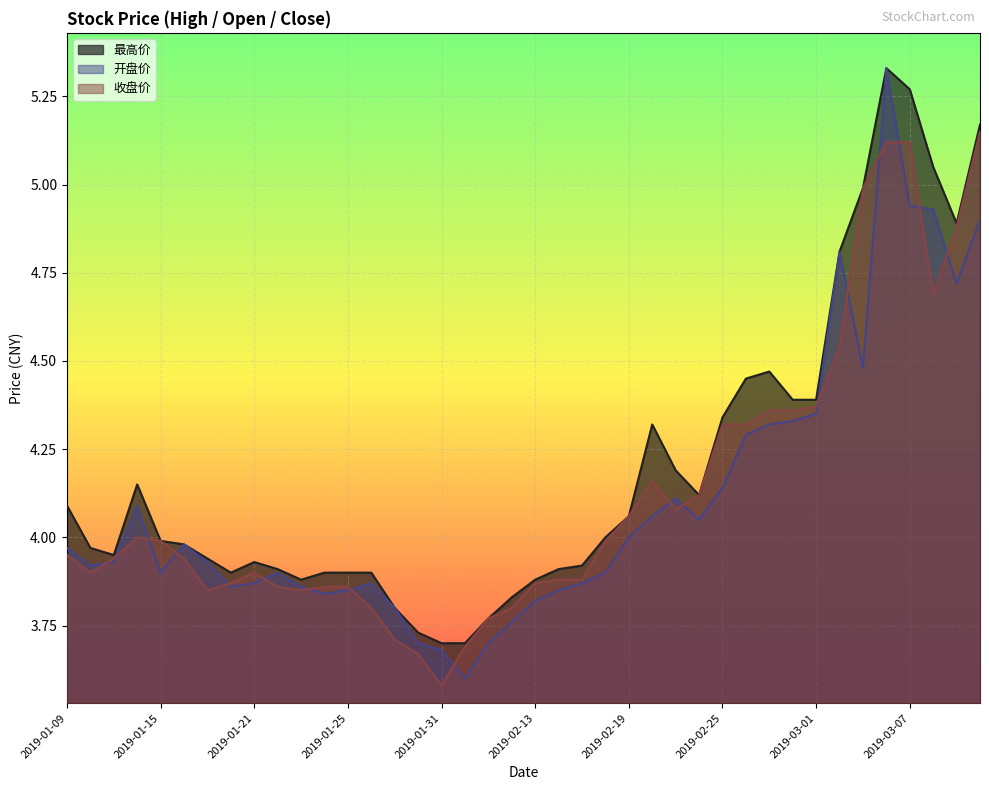

Is it true that 收盘价 equals 4.2 at 2019-02-20?

True